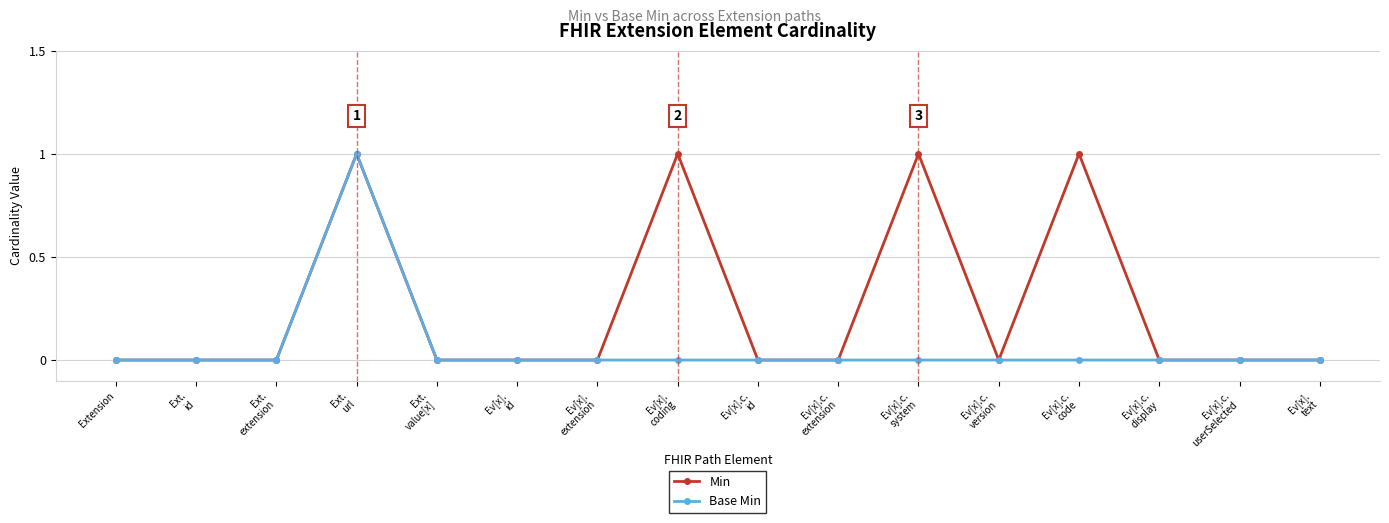

What position from the right is Extension?

16